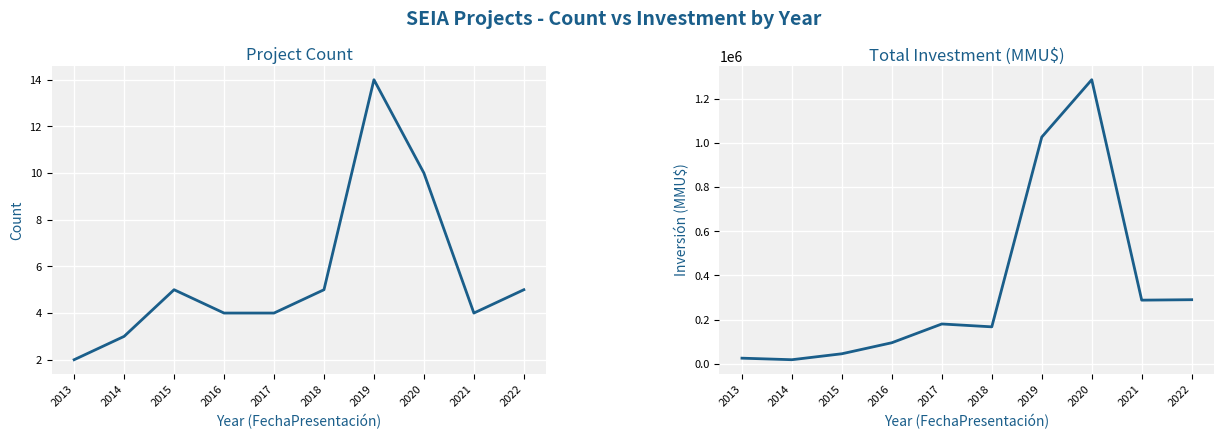

Where is Project Count nearest to the value 8?

2020